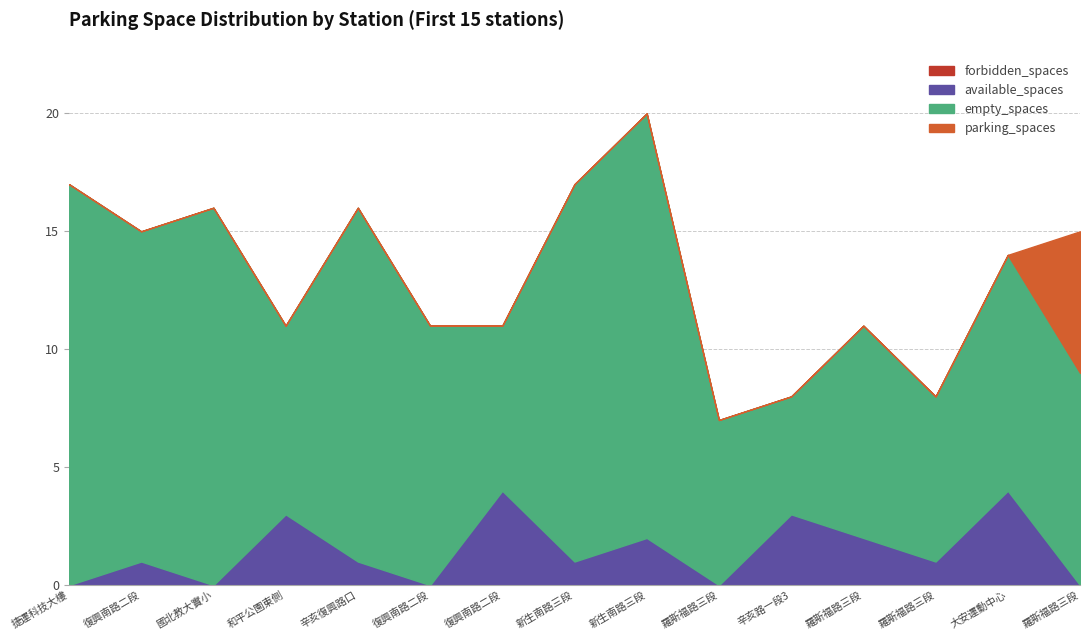

True or false: available_spaces and parking_spaces cross at least once.

False